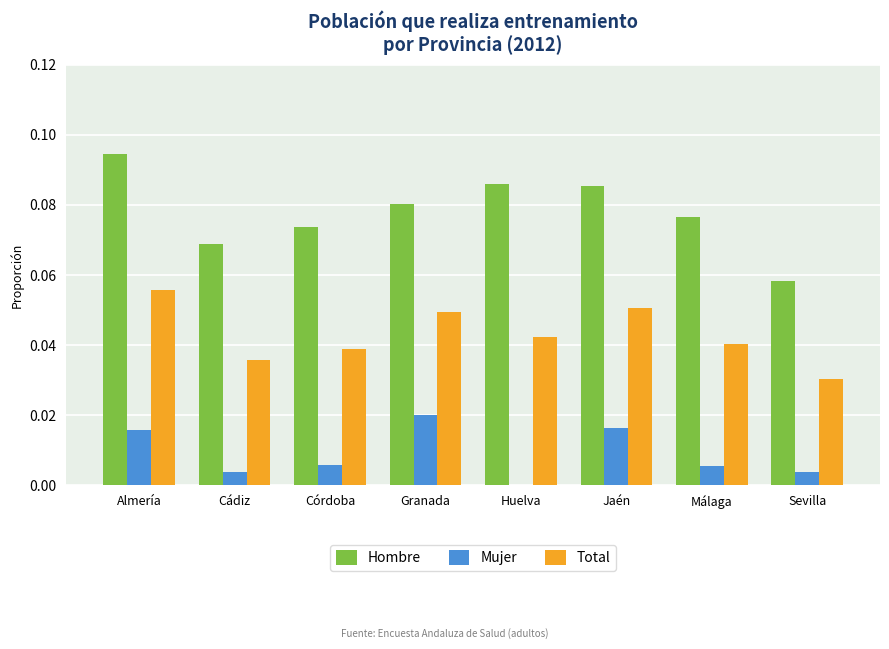

What is the sum of all Hombre values?

0.6